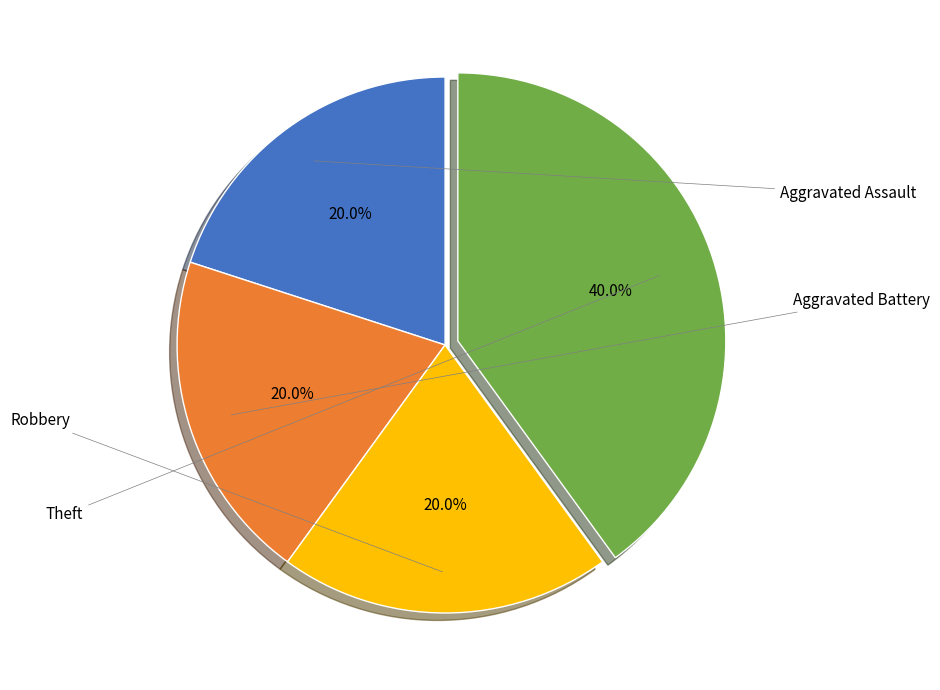

Does any single category account for the majority?

No